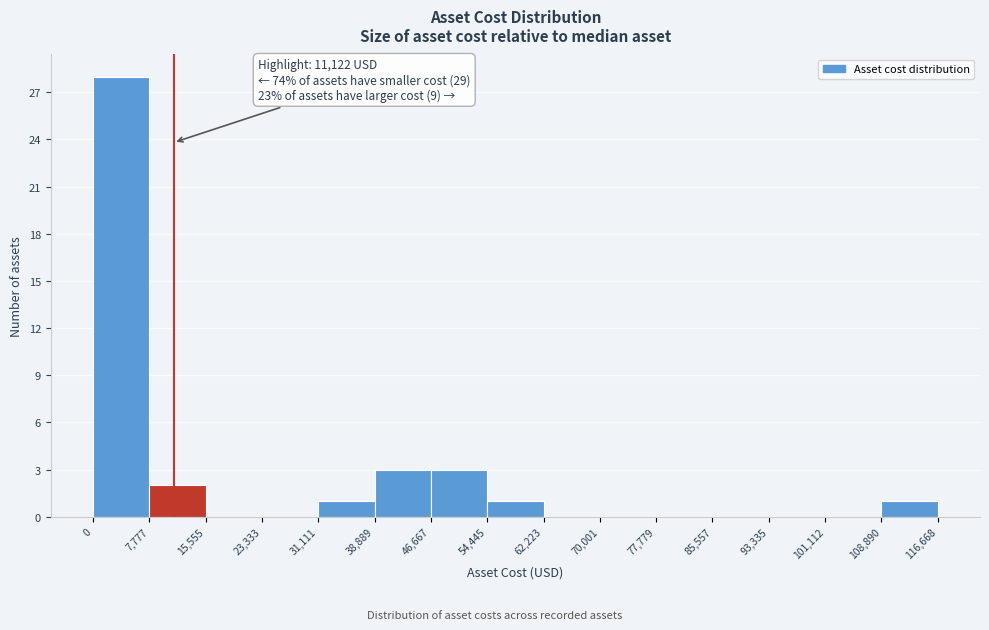

Over which range of the x-axis is the bar tallest?

0 to 7,777